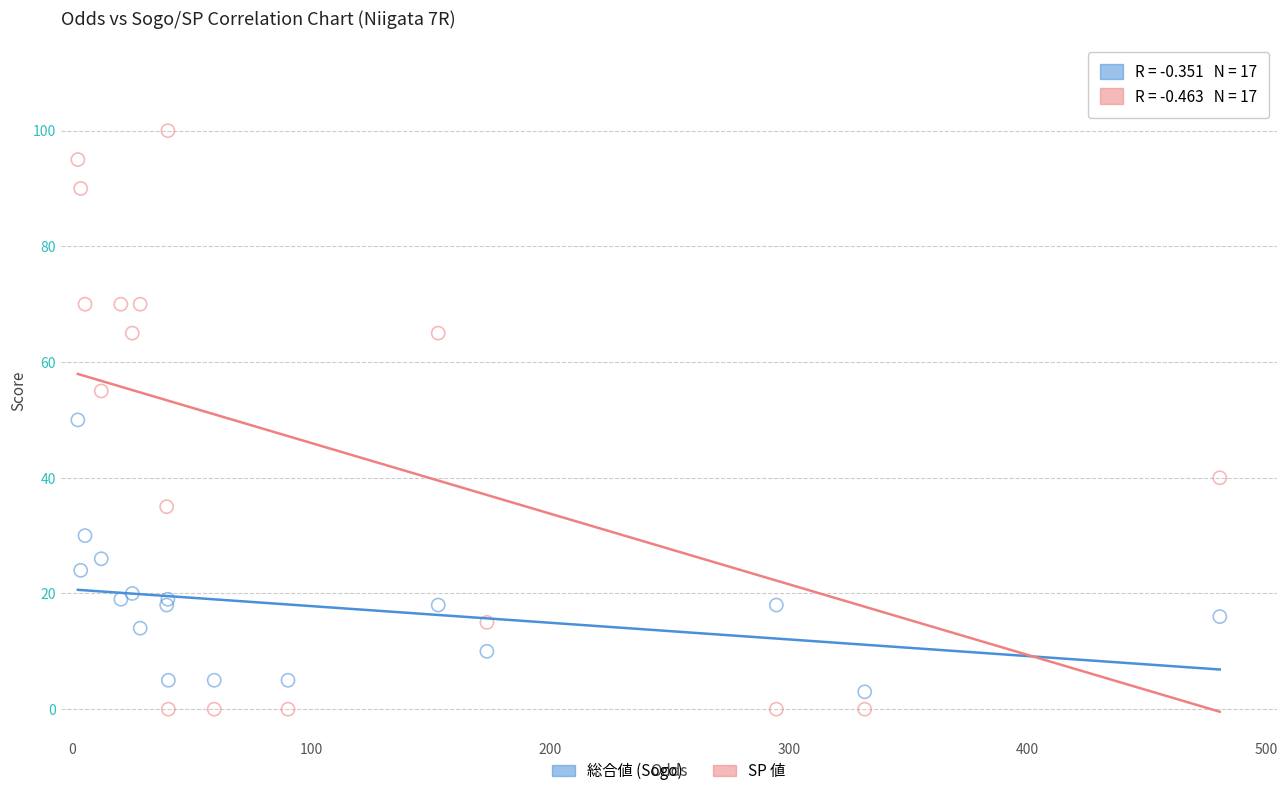

Which series reaches the maximum Y coordinate?

SP 値